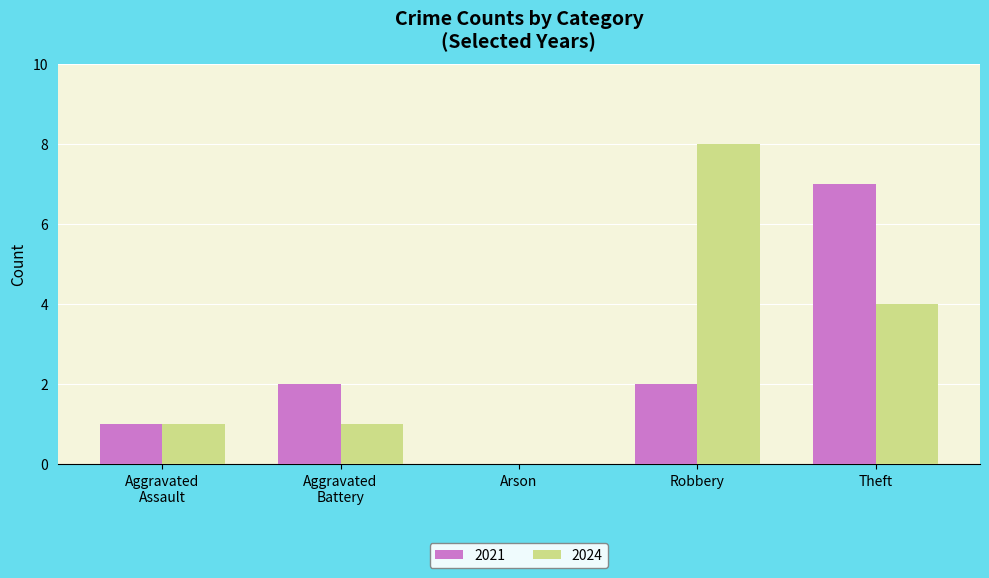

At which category does the chart reach its peak across all series?

Robbery